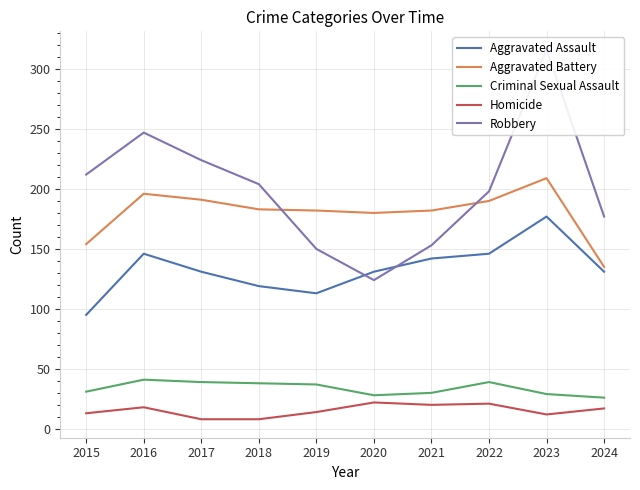

What is the sum of all Criminal Sexual Assault values?

338